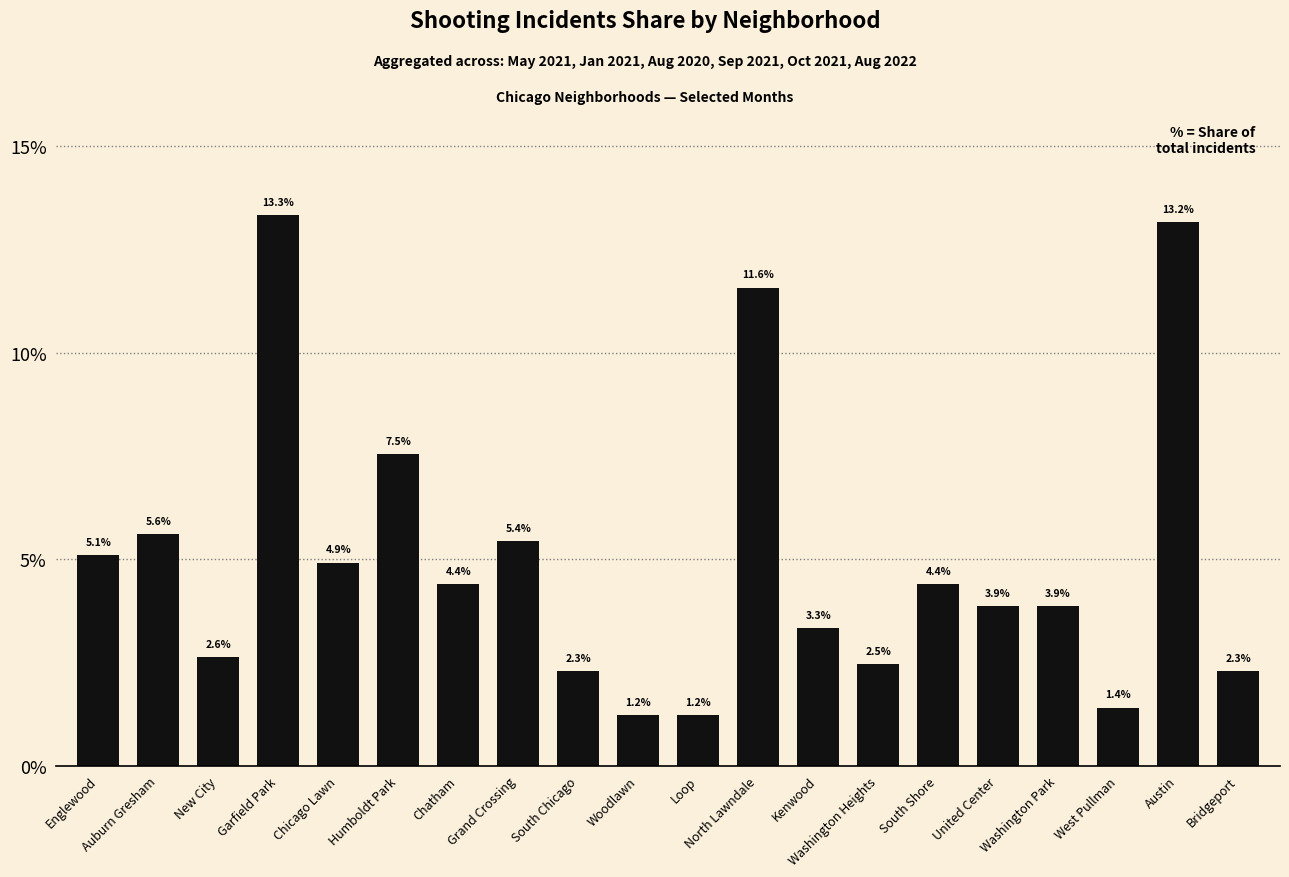

Where does the data first go above 4?

Englewood